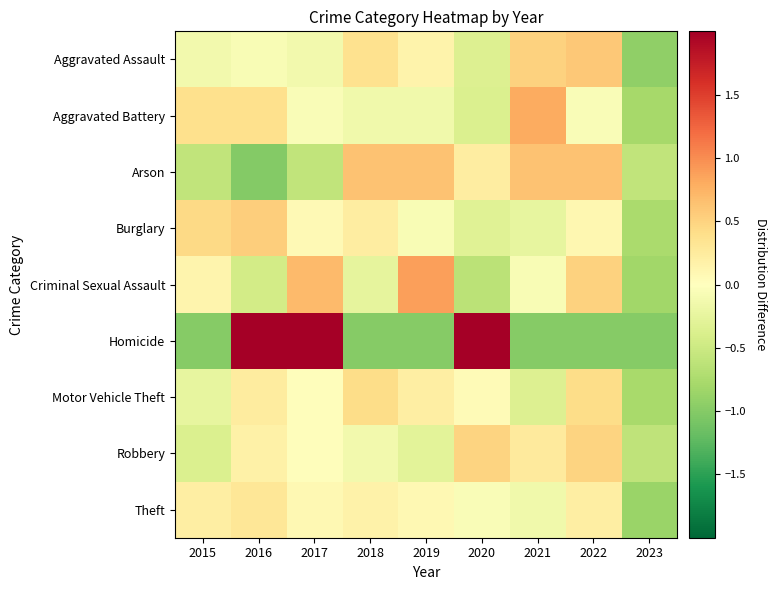

Count the number of categories in the chart.

9